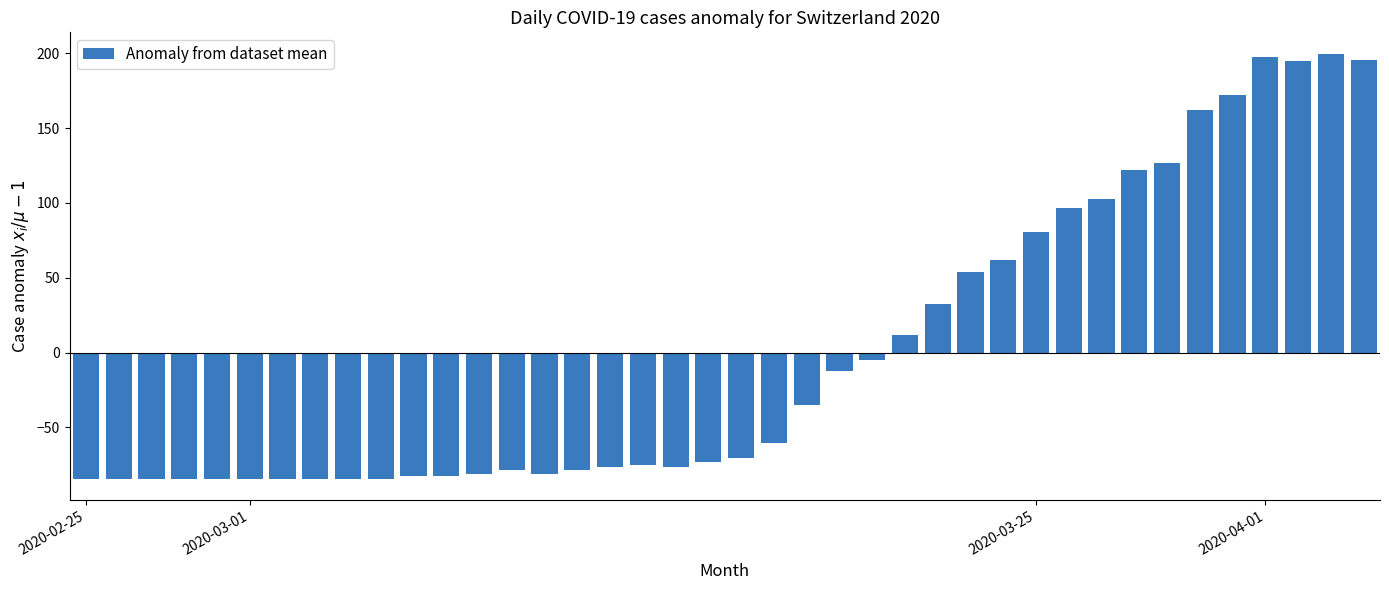

How many values are above zero?

15